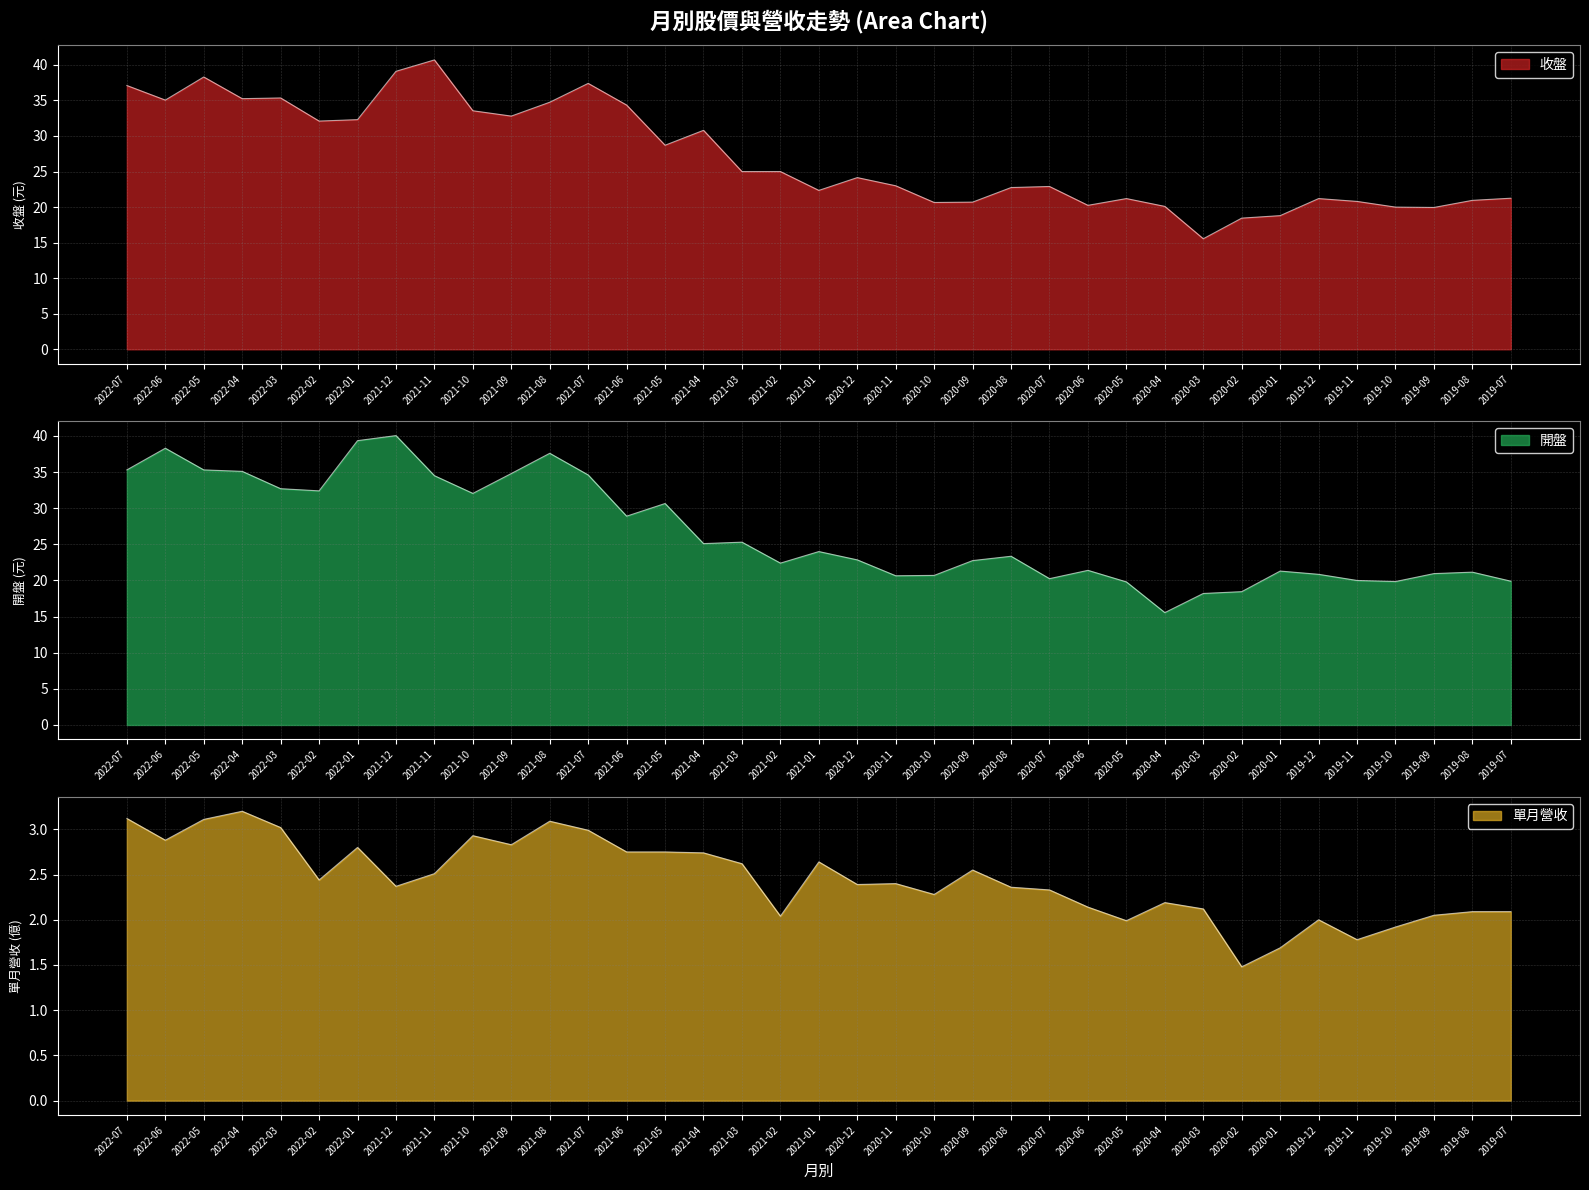

Is the value of 開盤 at 2020-09 greater than the value of 收盤 at 2021-08?

No